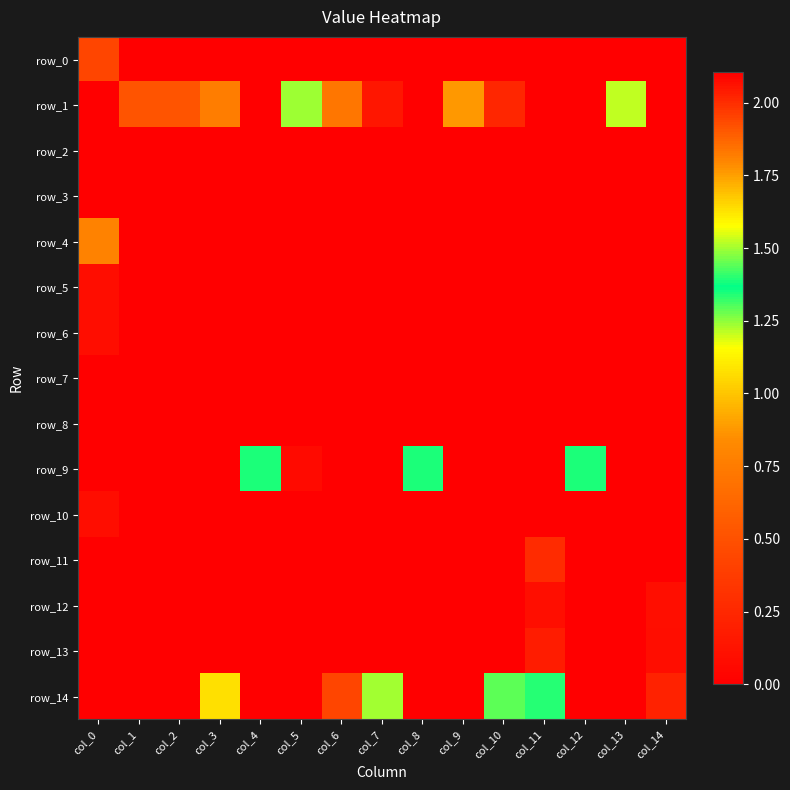

What is the maximum value shown in the chart?

2.1